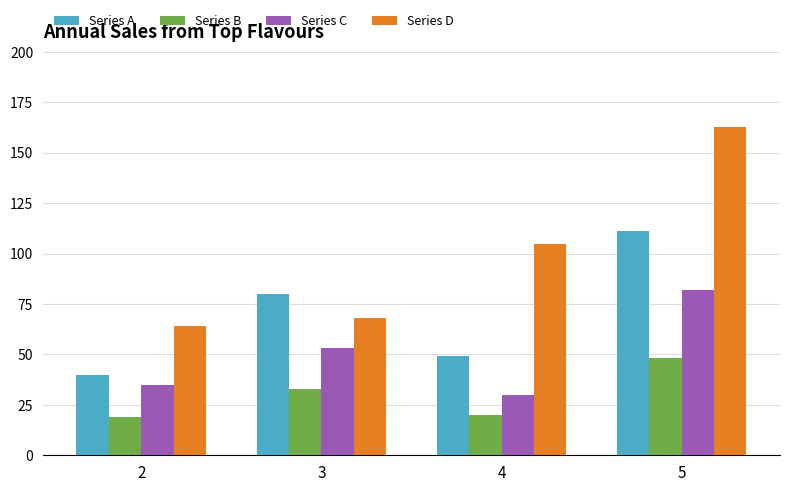

Which series changed the most between 3 and 4?

Series D